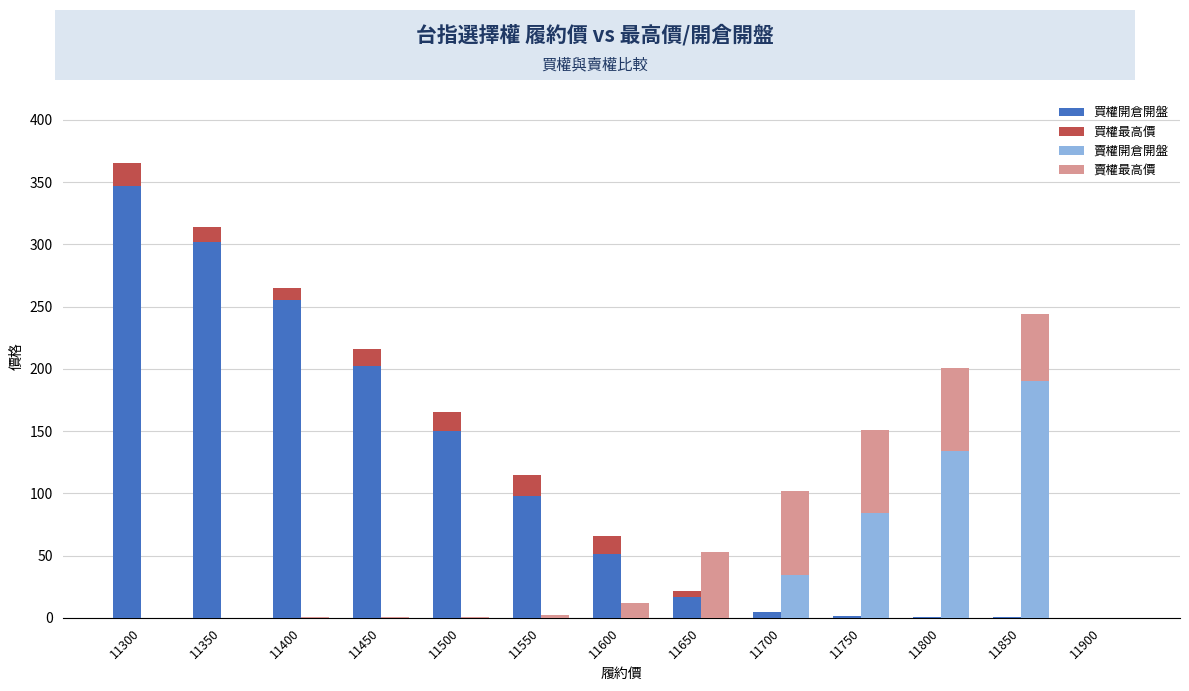

Rank the series by their maximum value, from highest to lowest.

買權開倉開盤, 賣權開倉開盤, 賣權最高價, 買權最高價